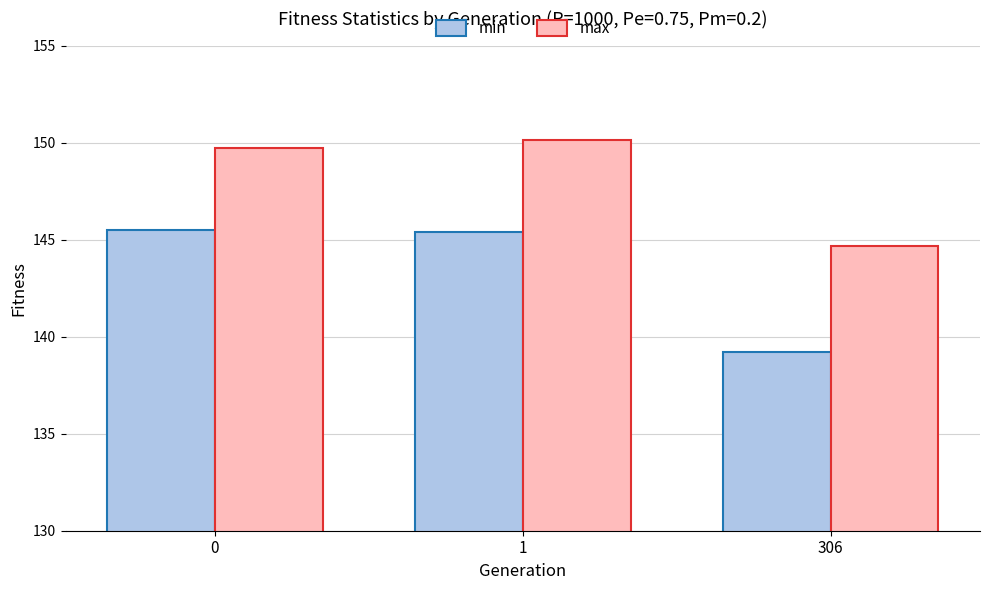

At which label is min closest to 142?

306